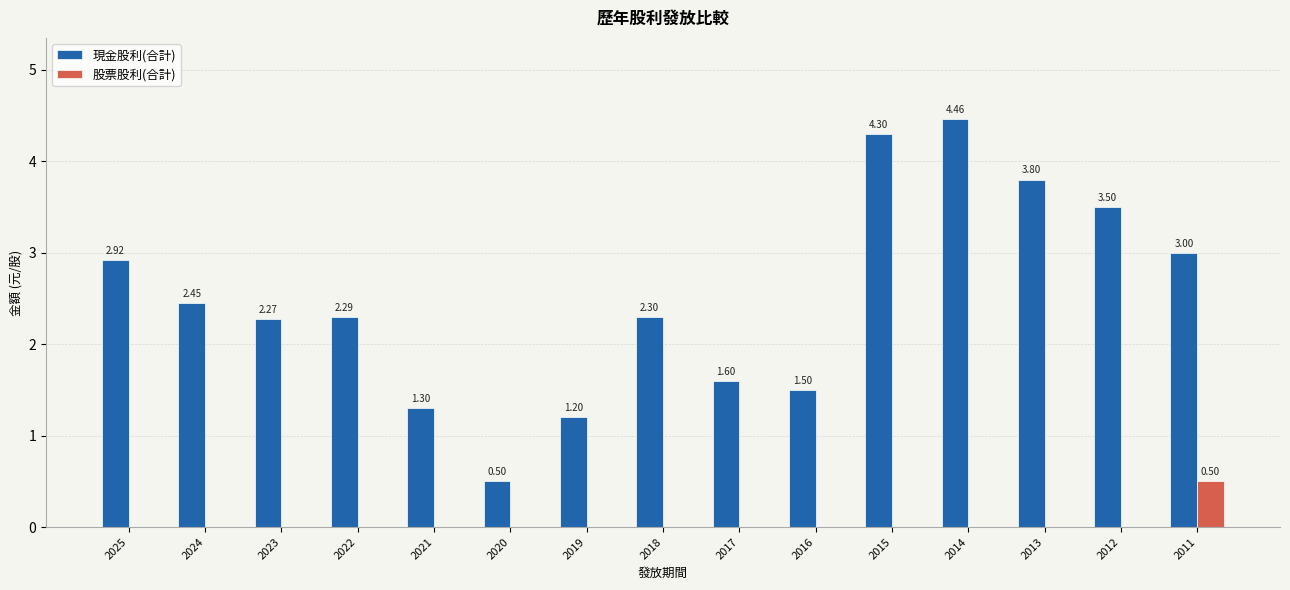

What is the total value across all series at 2022?

2.3